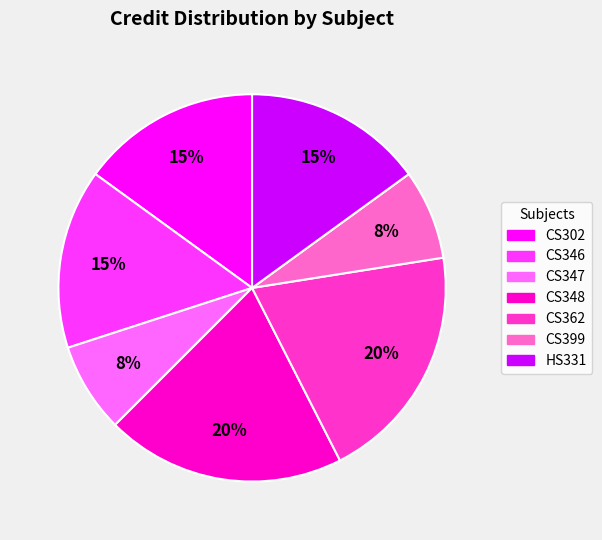

Does CS348 represent more than half of the total?

No